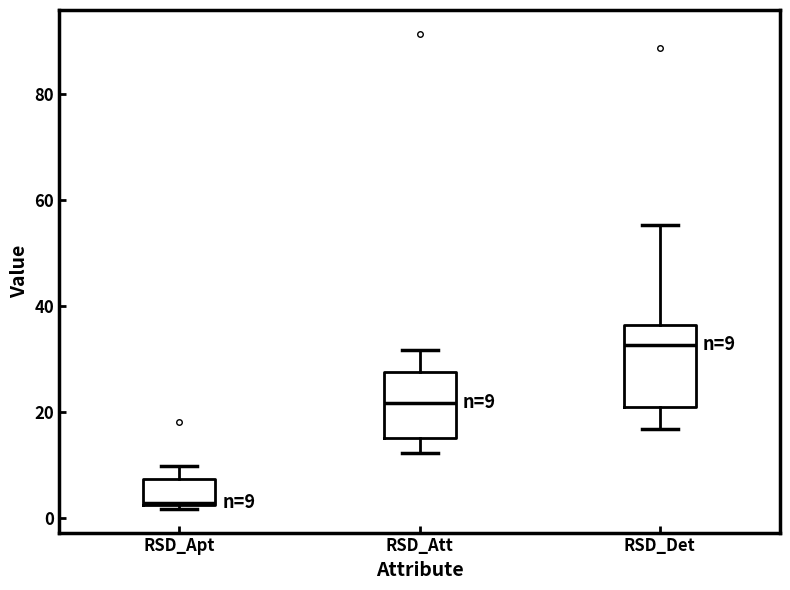

Which box's median line is the lowest?

RSD_Apt